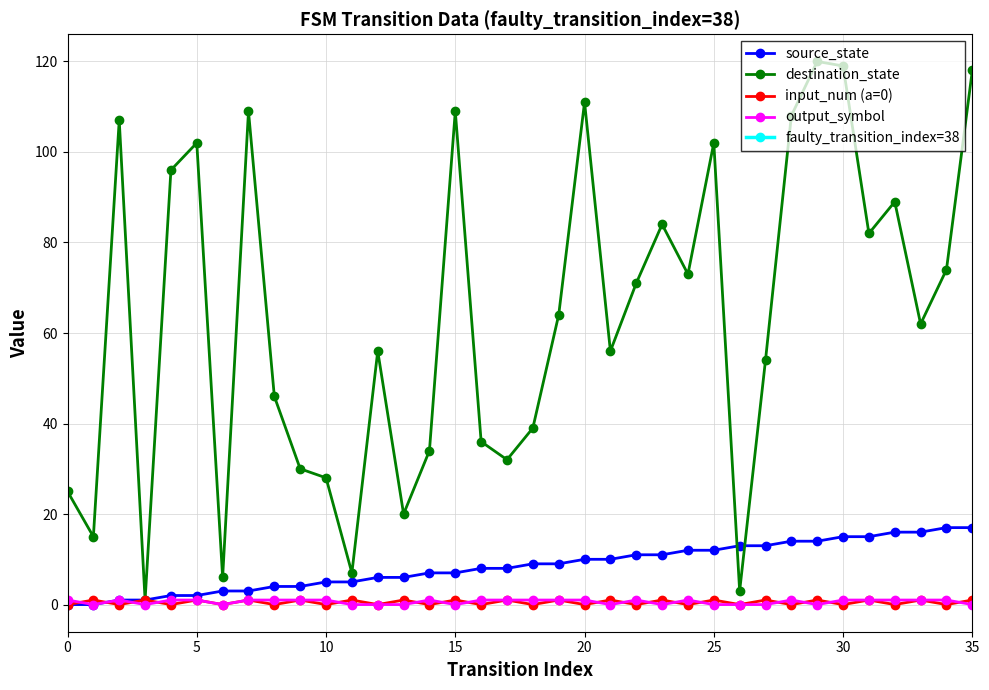

Is it true that source_state equals 15 at 30?

True